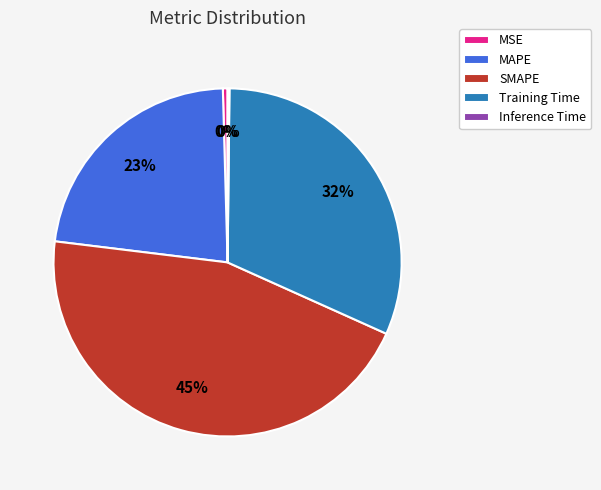

Is there a majority slice in this chart?

No